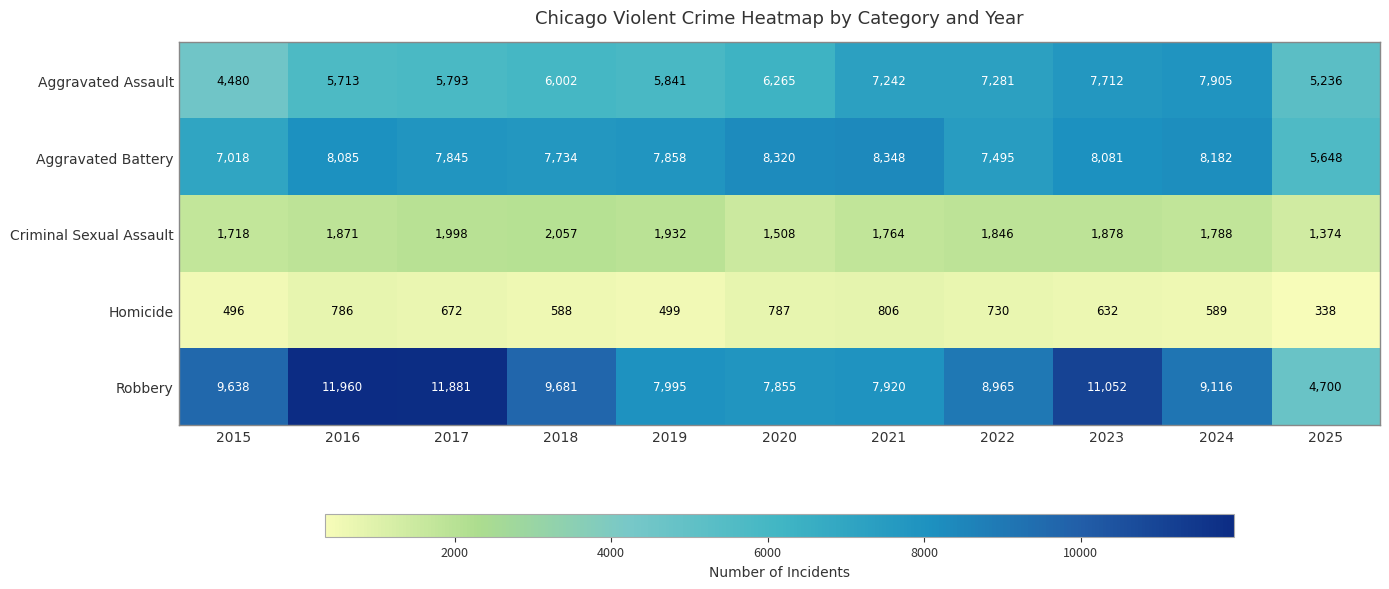

What is the sum of all Robbery values?

100763